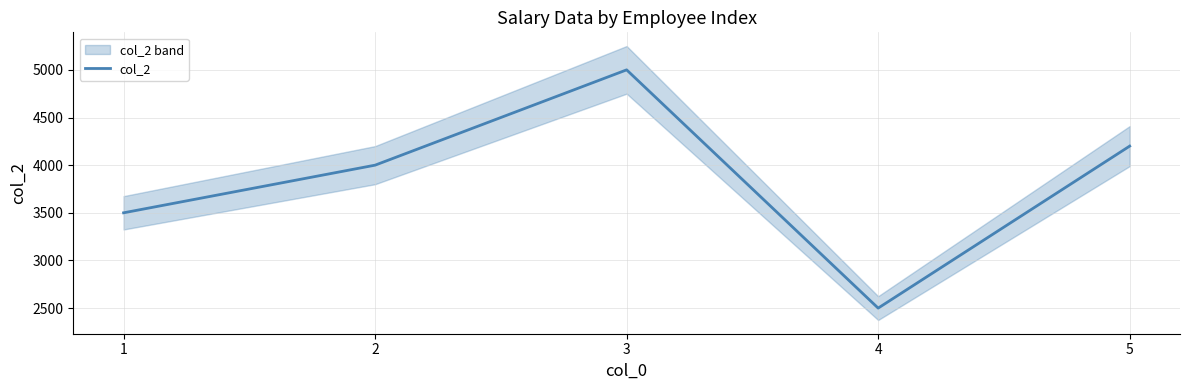

Reading left to right, transcribe all the data shown in this chart.

3500	4000	5000	2500	4200